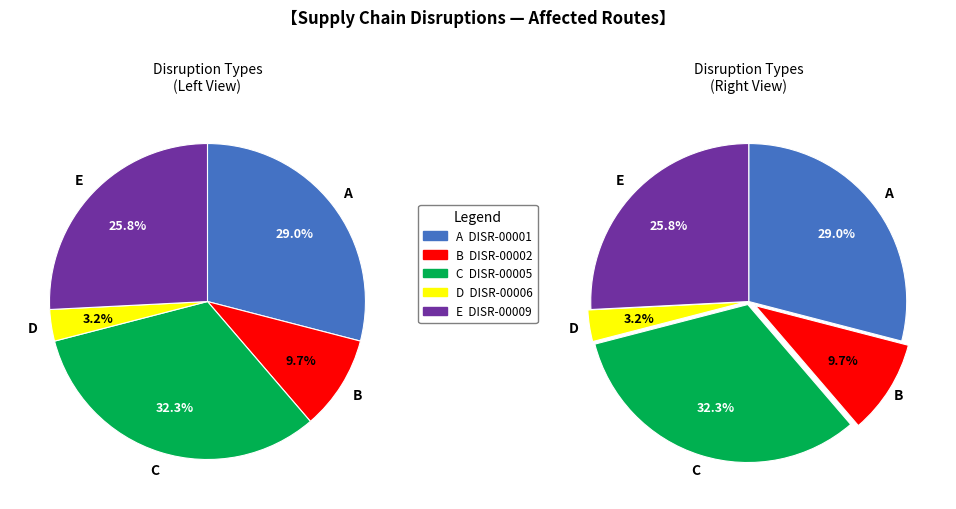

Is there a majority slice in this chart?

No